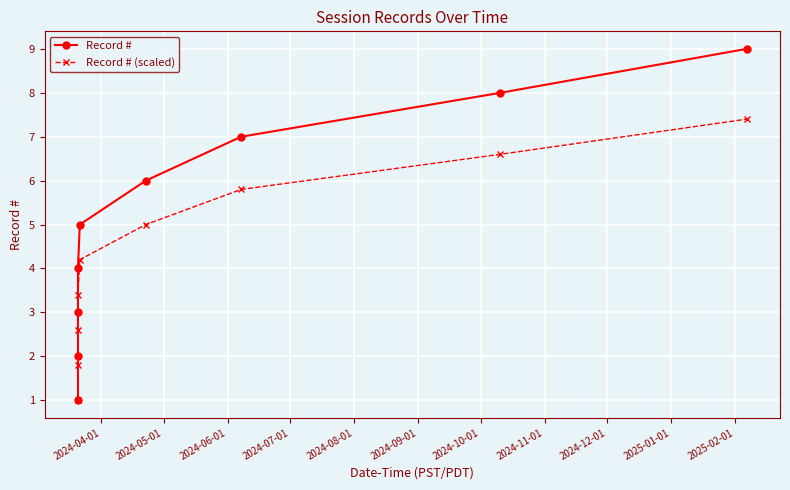

Which series has the largest range (max minus min)?

Record #